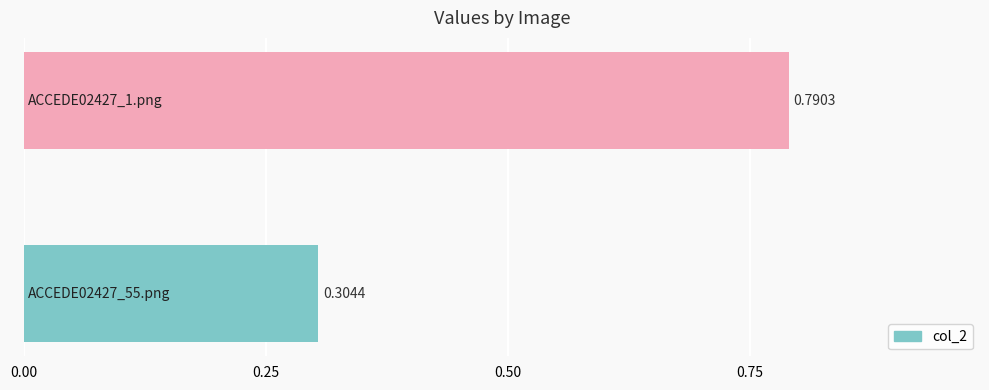

What is the sum of all values?

1.1